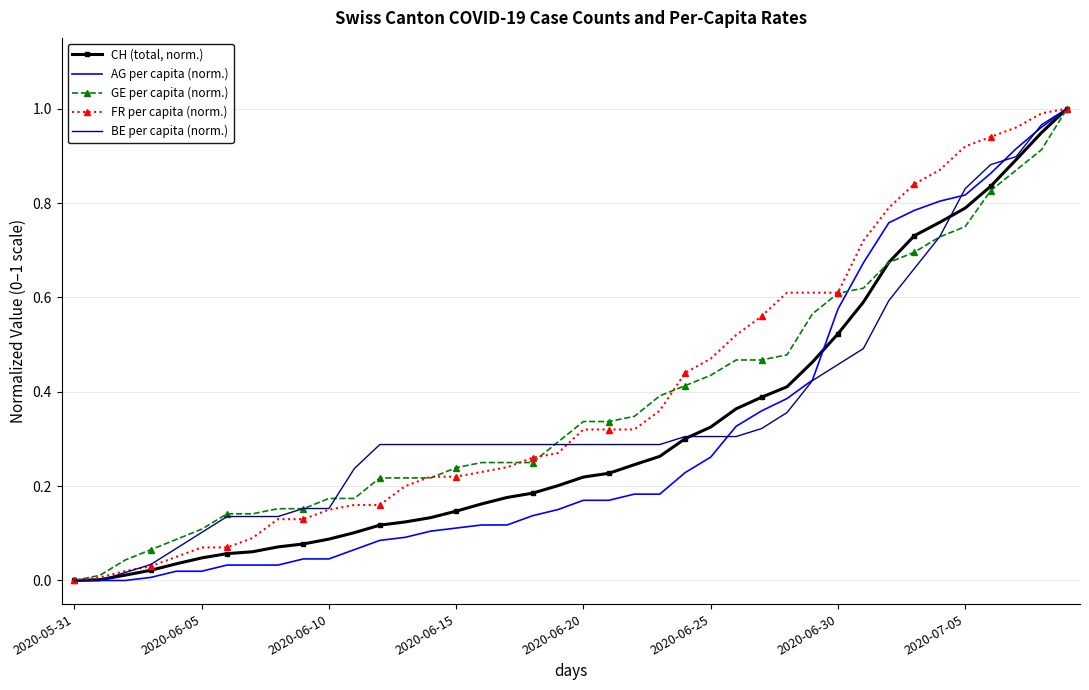

List the series in order of their overall mean, lowest first.

AG per capita (norm.), CH (total, norm.), BE per capita (norm.), GE per capita (norm.), FR per capita (norm.)